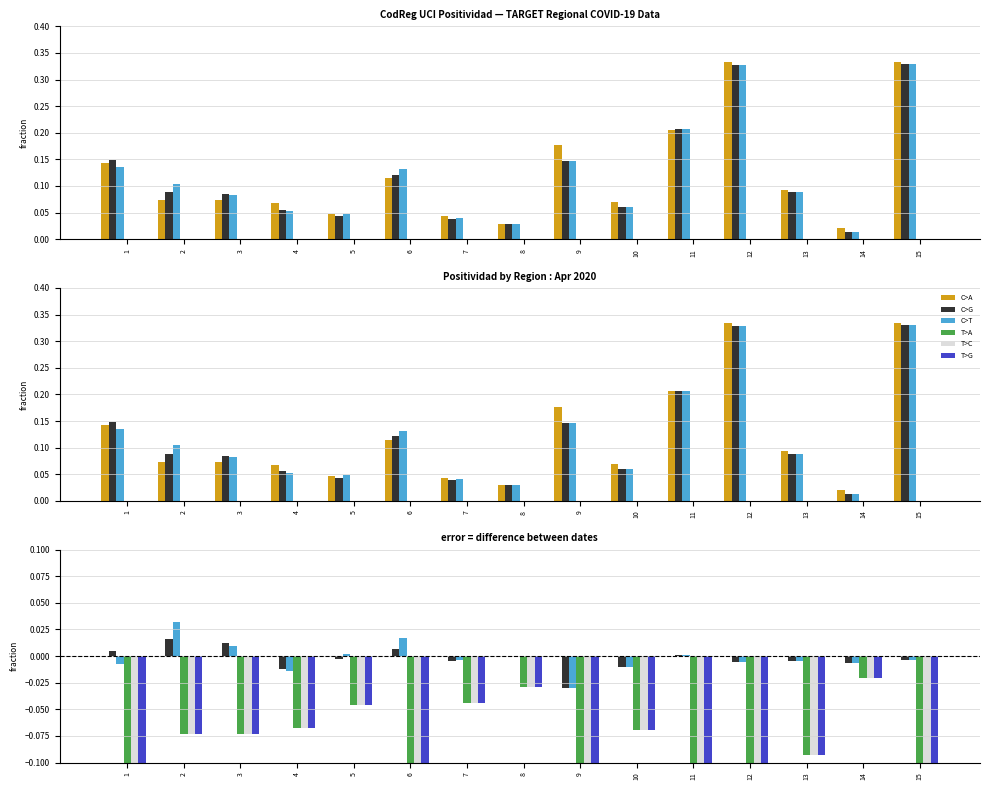

At which label is C>T closest to 0?

8